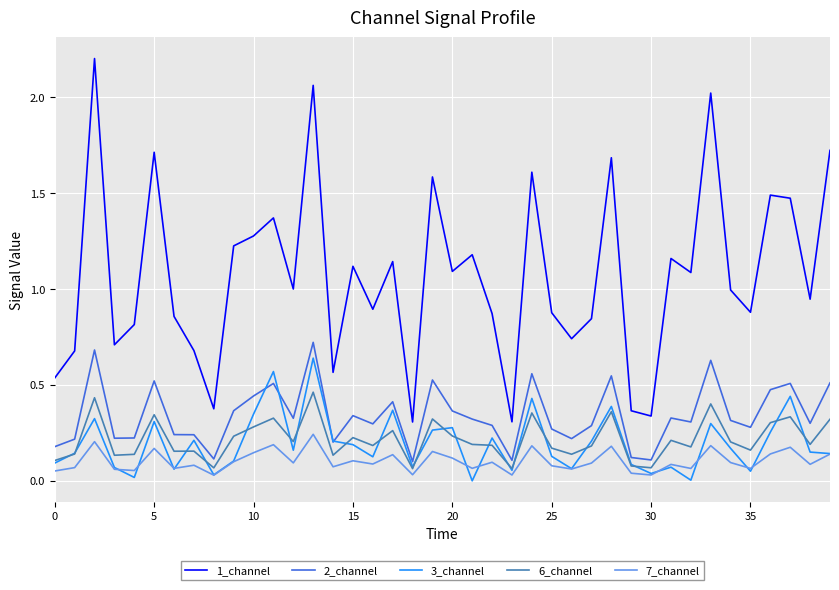

True or false: 1_channel and 3_channel cross at least once.

False